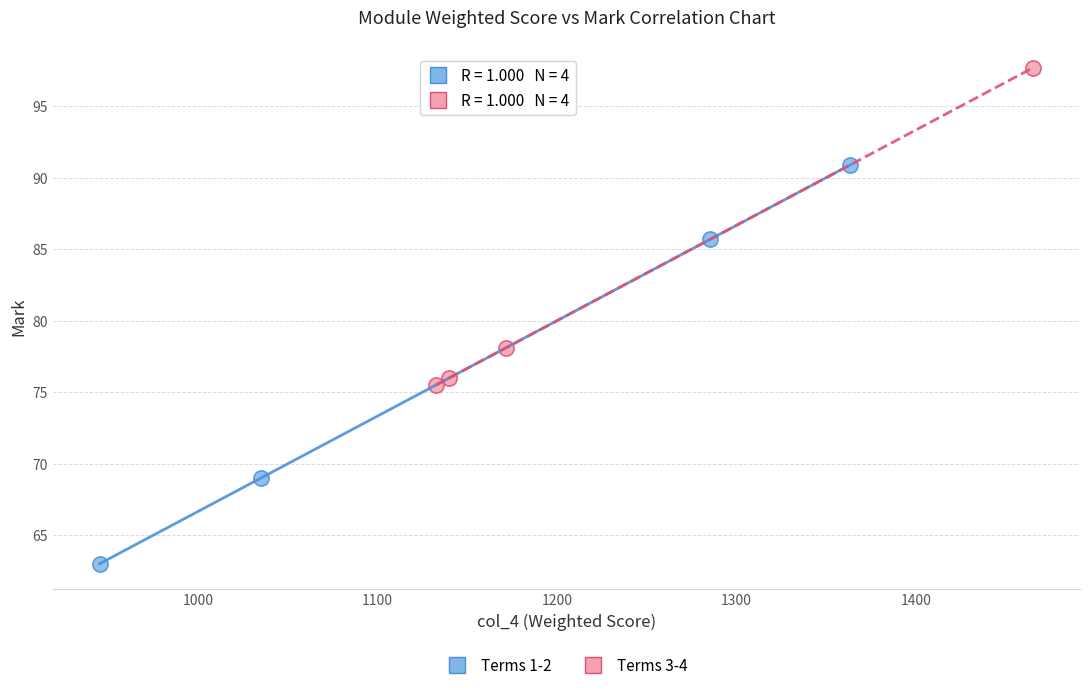

Which series contains the highest Y value?

Terms 3-4